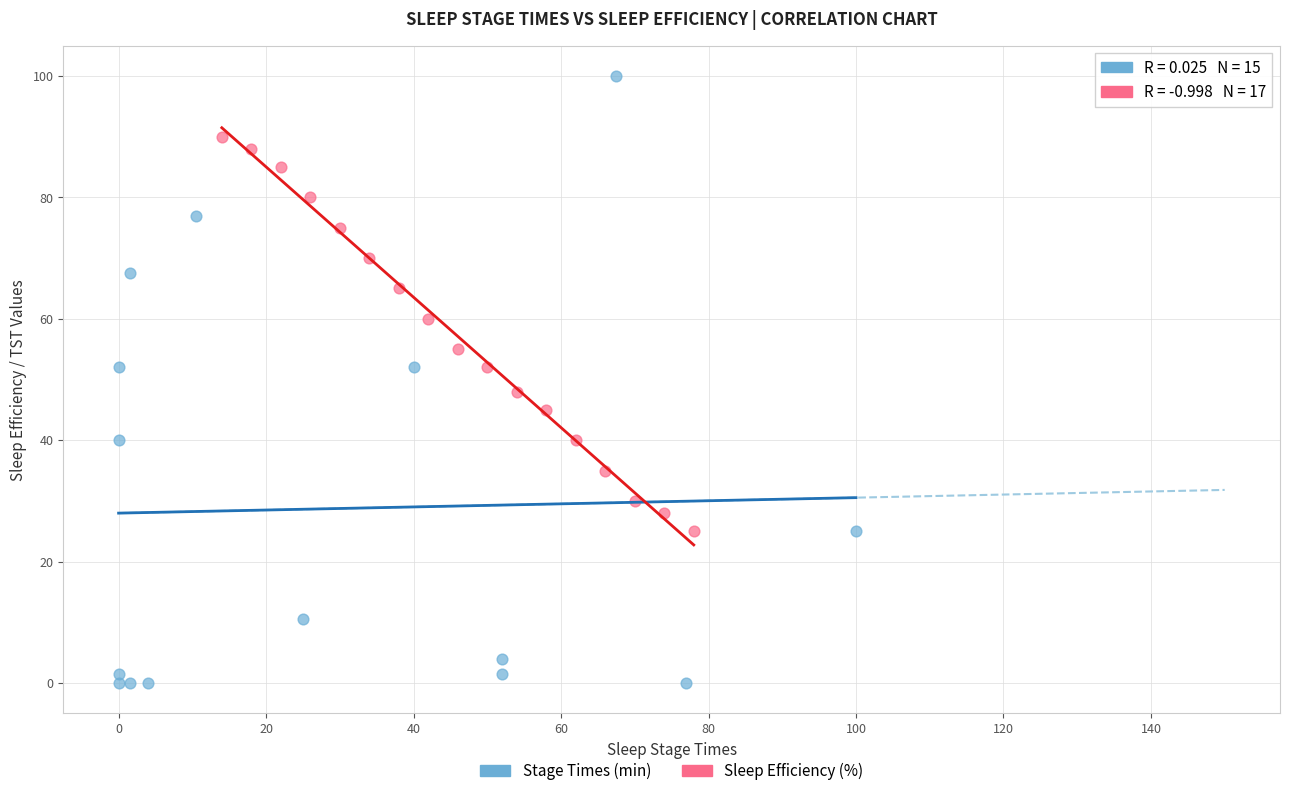

Which series has the widest spread of Y values?

Stage Times (min)